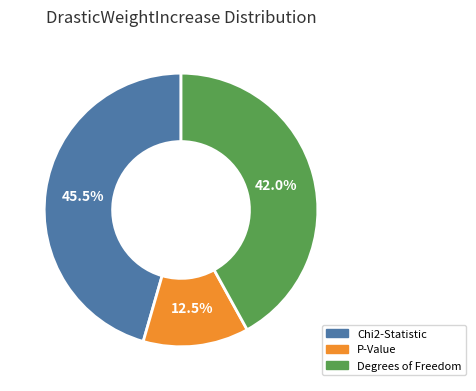

Approximately how many times larger is the value at P-Value compared to Degrees of Freedom?

0.3